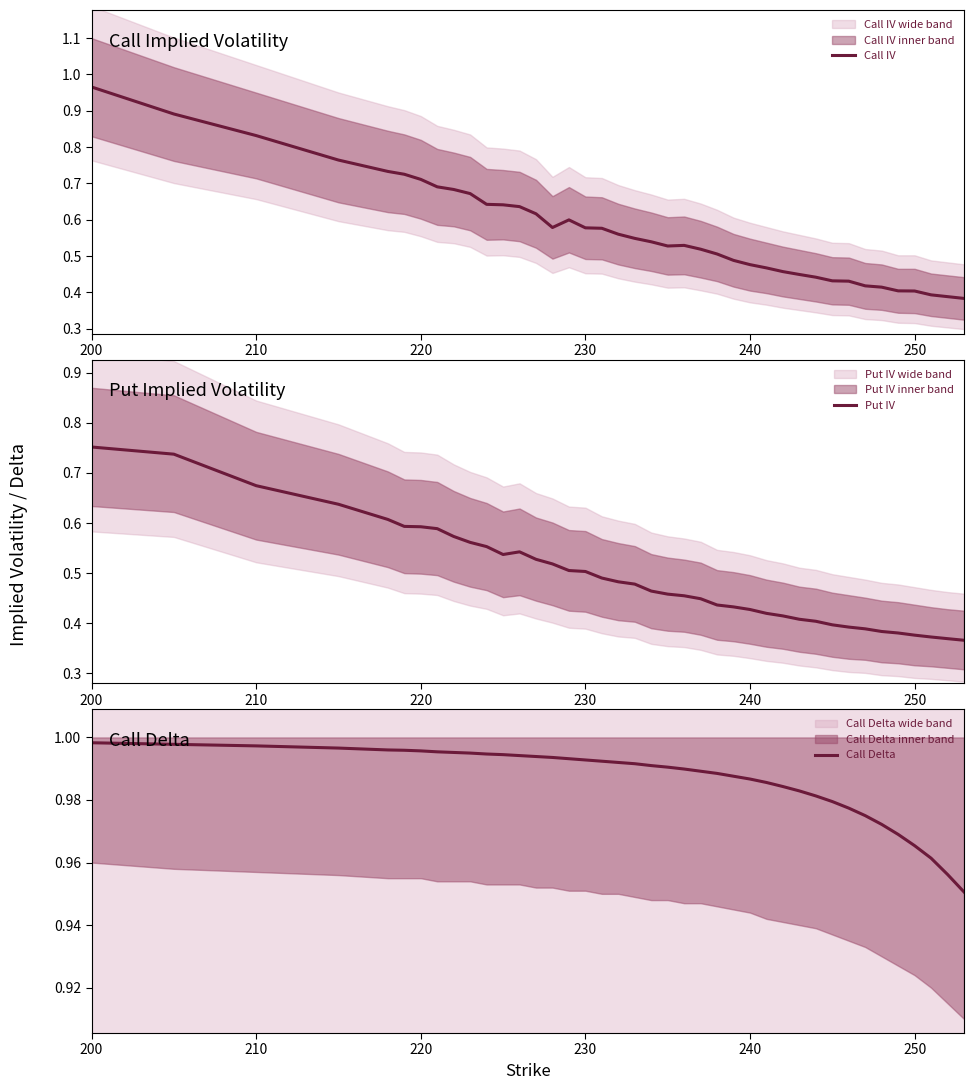

How many lines are shown in the chart?

3